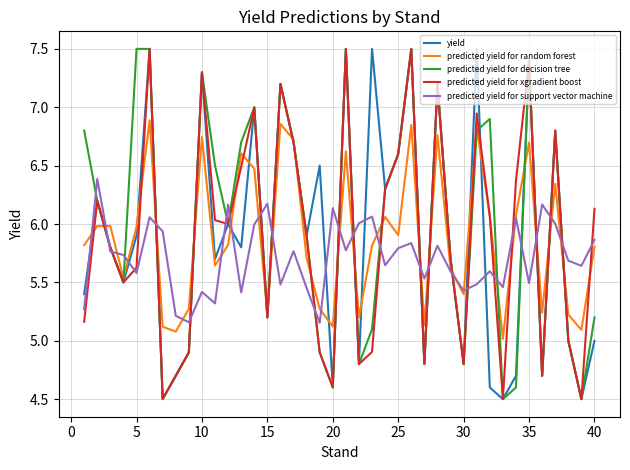

What is the maximum value for predicted yield for support vector machine?

6.4